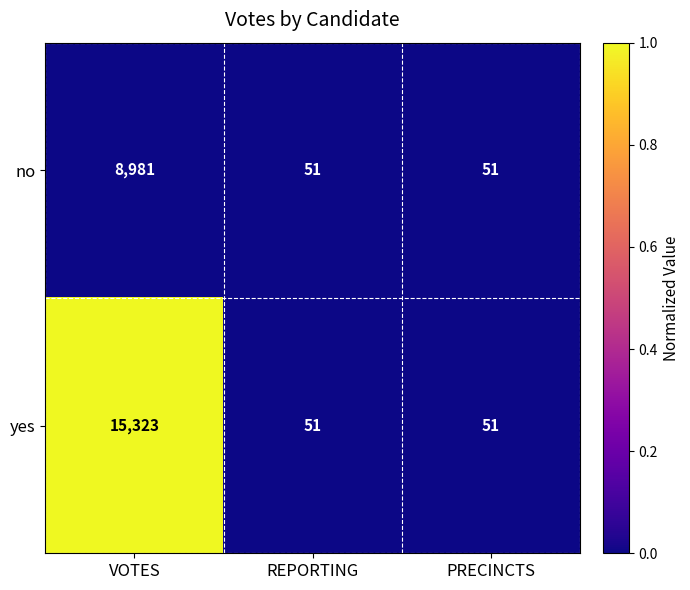

Reading left to right, transcribe all the data shown in this chart.

no: VOTES=8981	REPORTING=51	PRECINCTS=51
yes: VOTES=15323	REPORTING=51	PRECINCTS=51